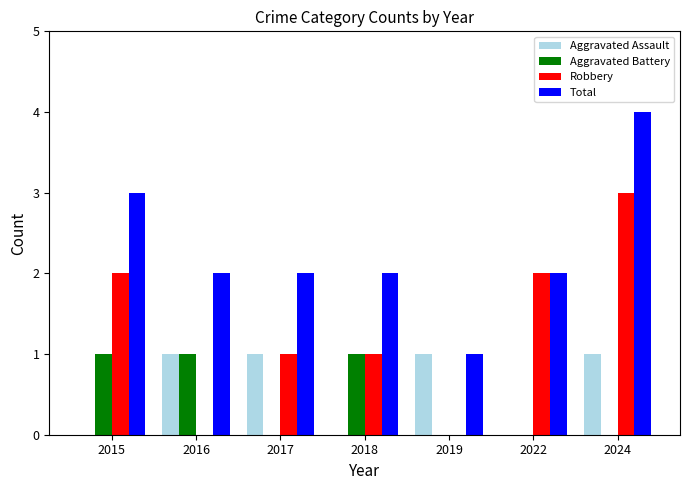

What is the total value across all series at 2015?

6